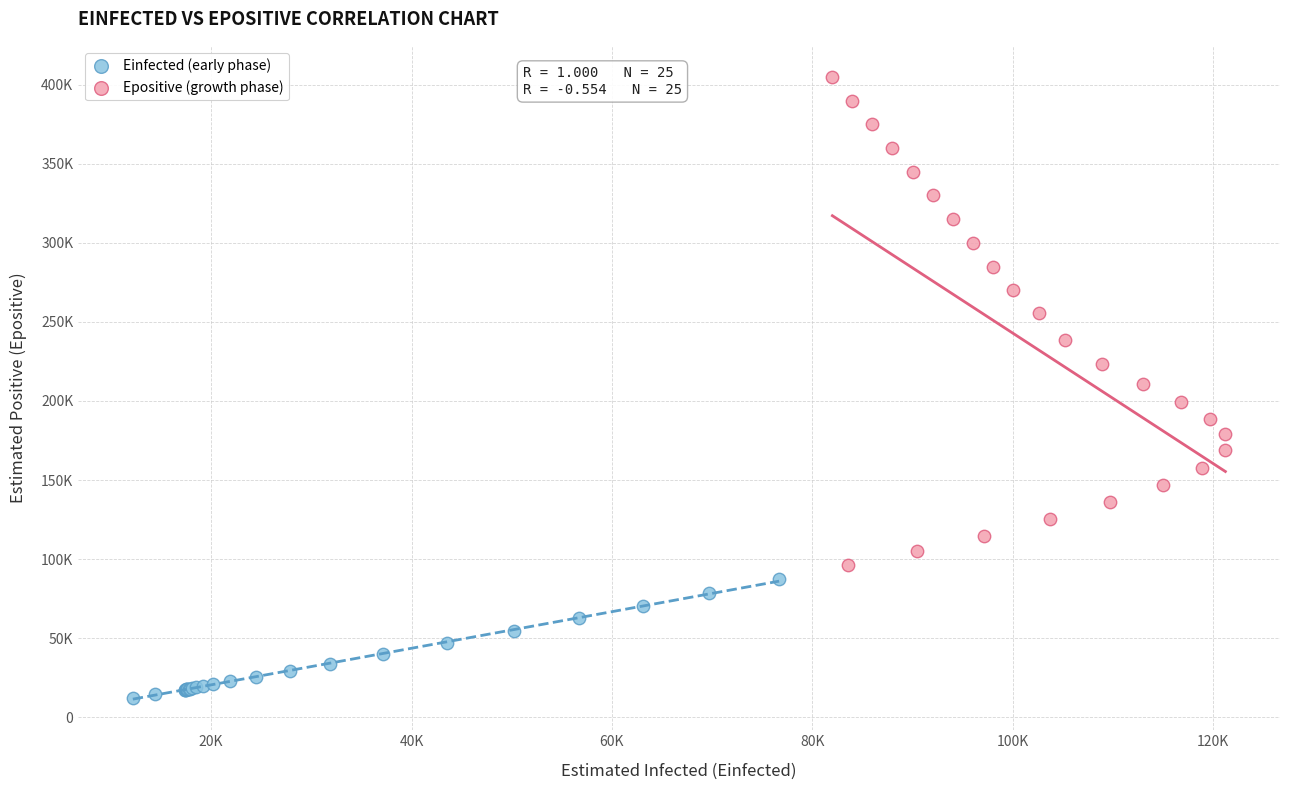

Which series reaches the minimum Y coordinate?

Einfected (early phase)